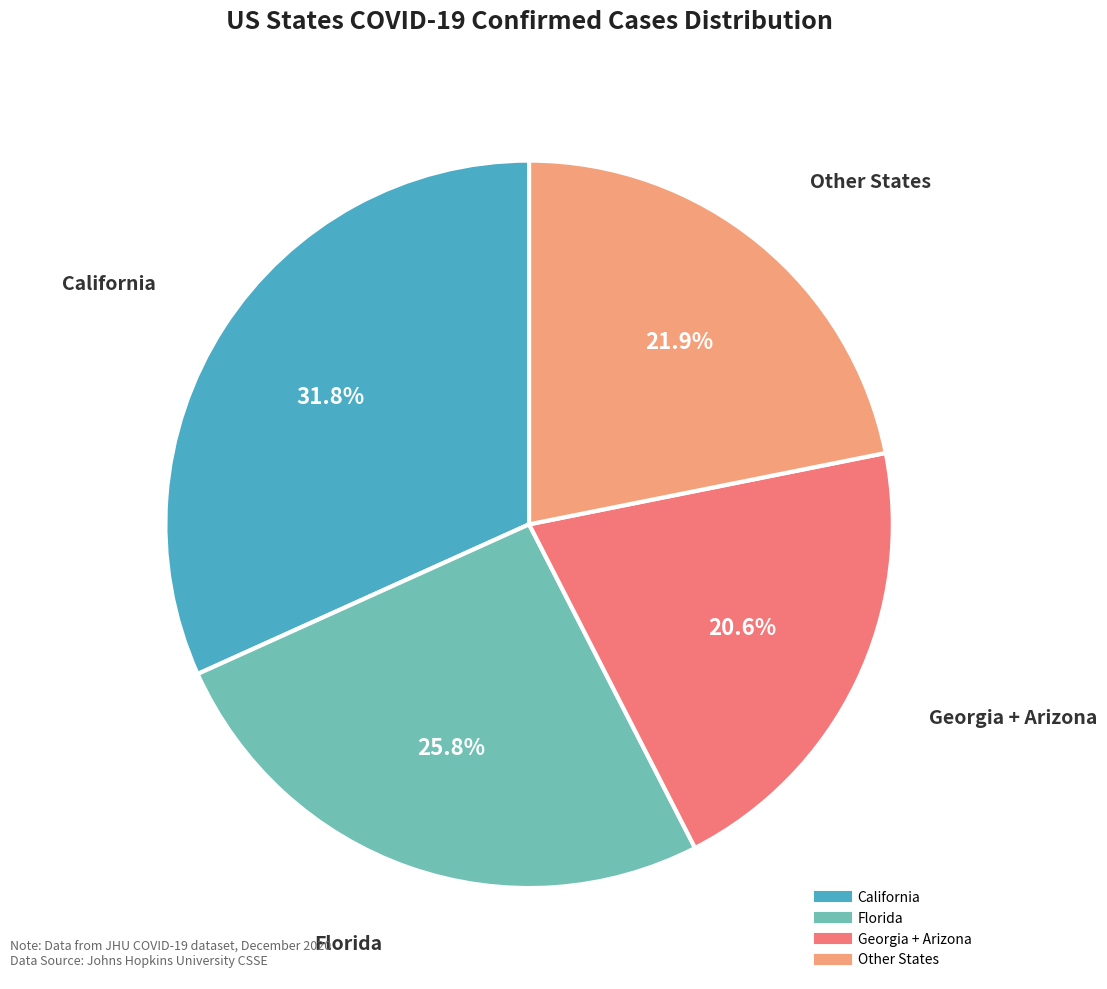

Does any single category account for the majority?

No